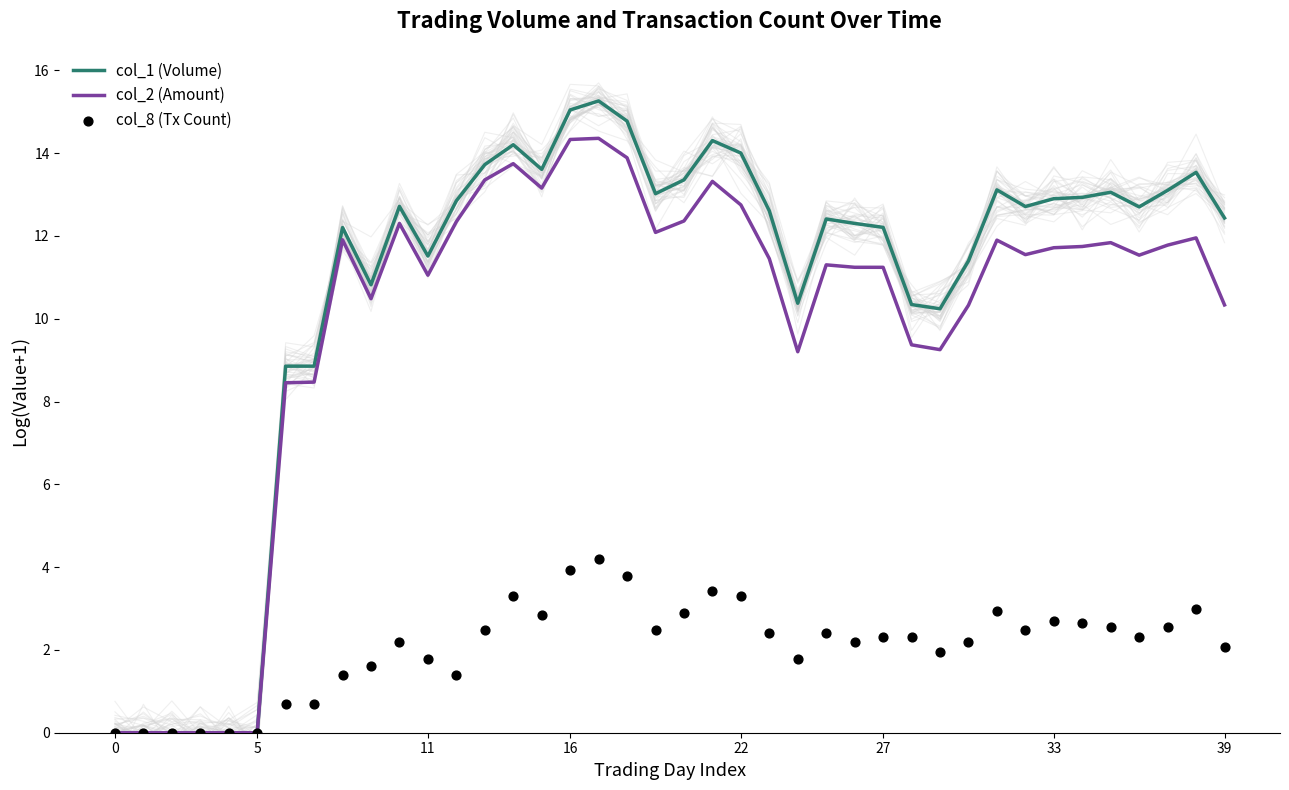

Which series reaches the maximum Y coordinate?

col_1 (Volume)